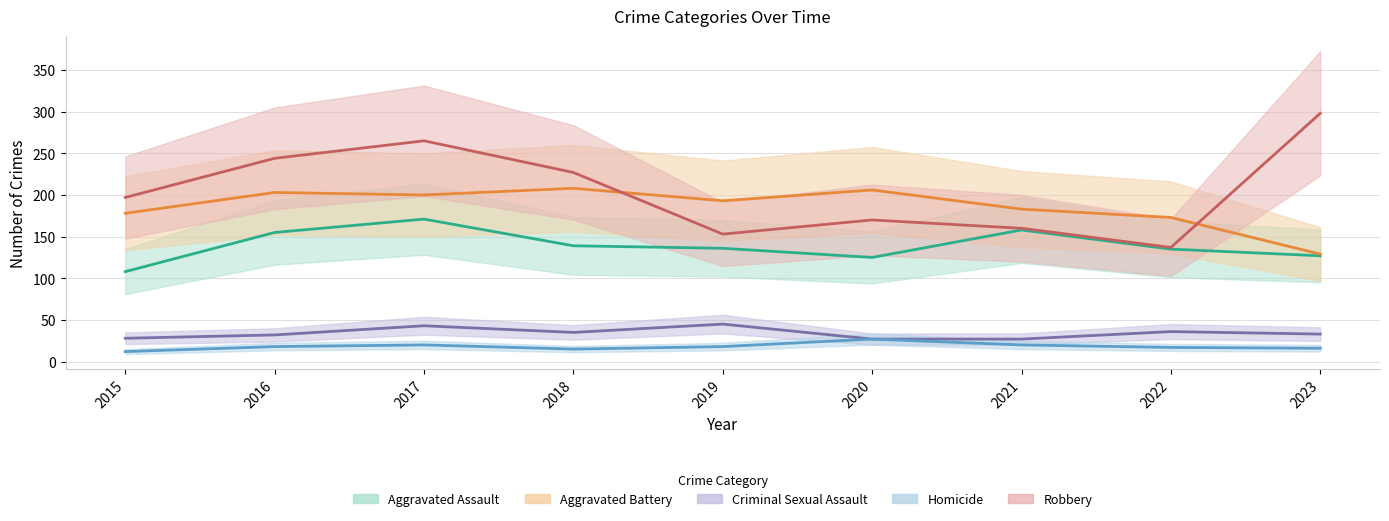

What is the value of the Aggravated Battery point at the 1st from the left?

178